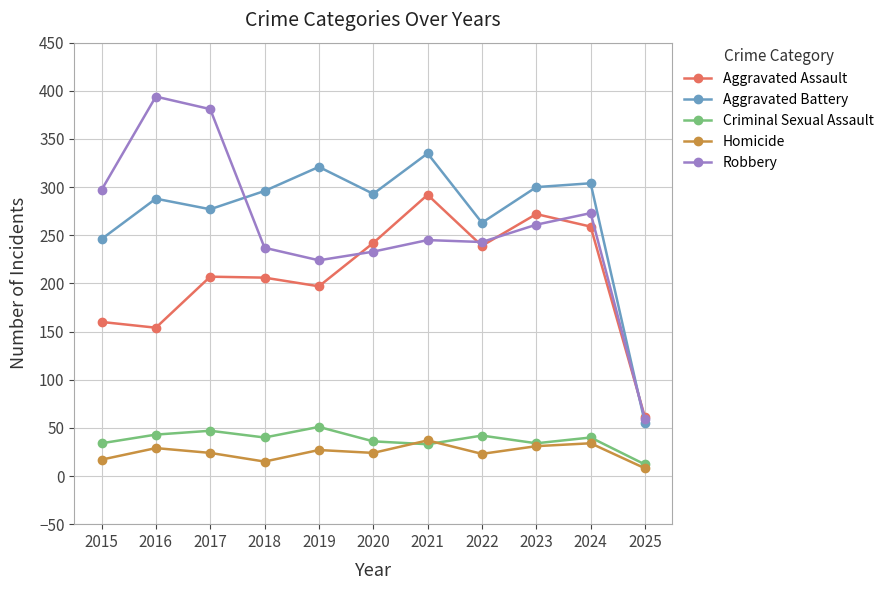

What is the minimum value for Criminal Sexual Assault?

12